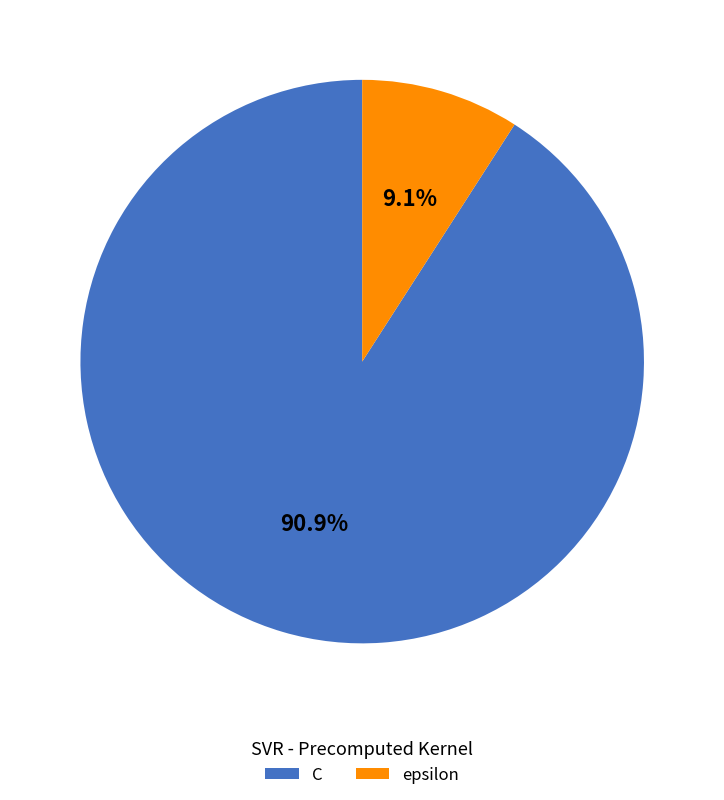

The epsilon slice represents 9% of the pie. True or false?

True